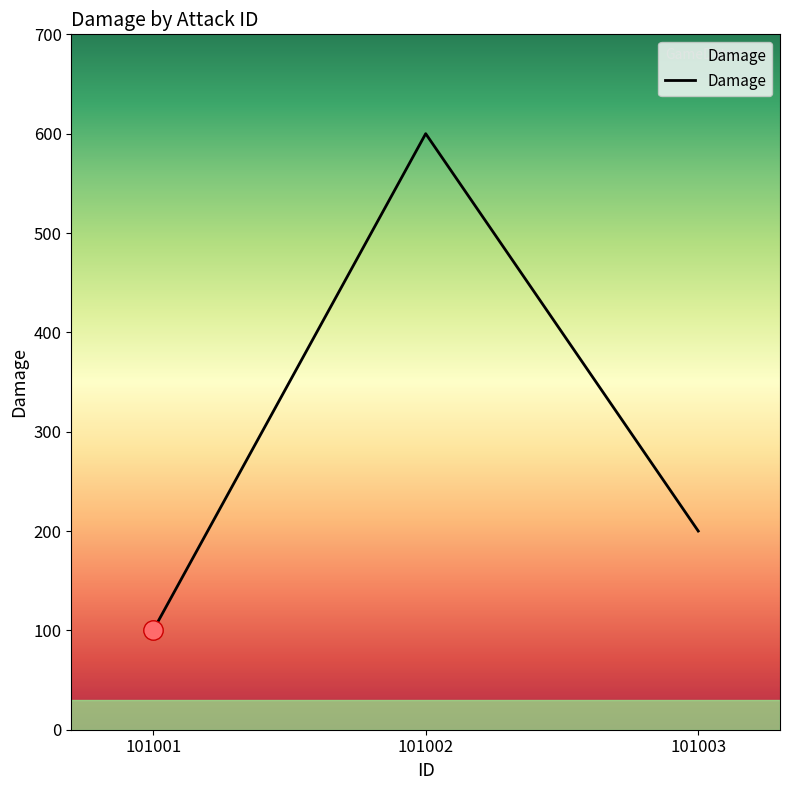

How many distinct data groups are displayed?

1